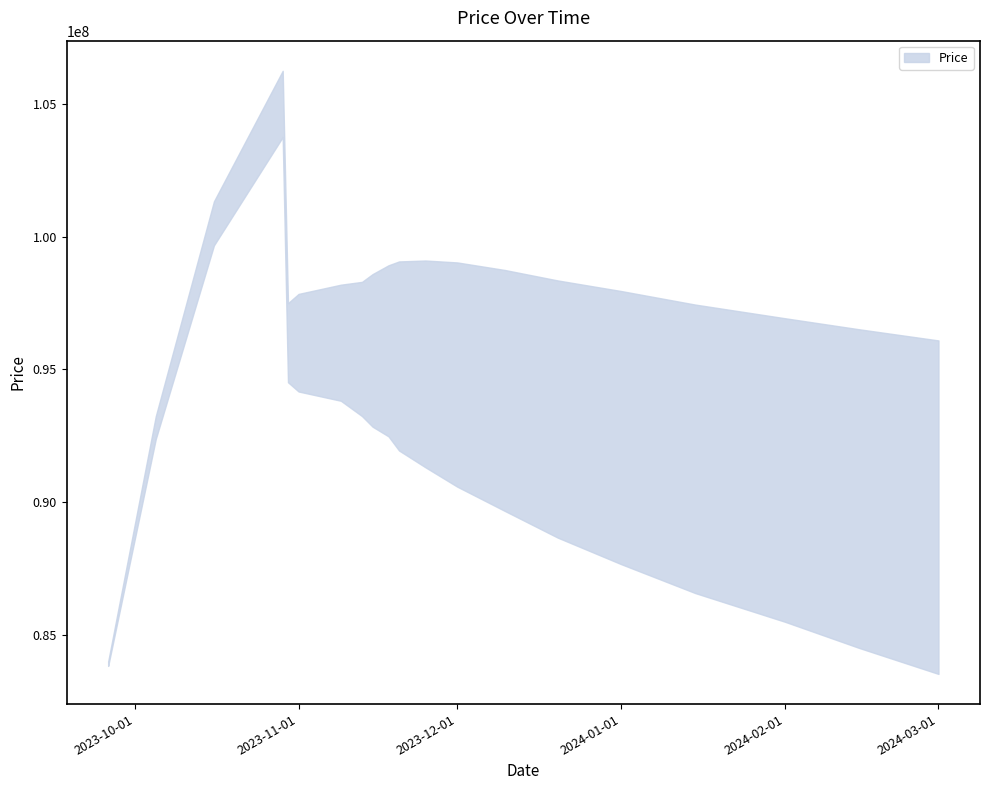

What position from the right is 2023-10-30?

16